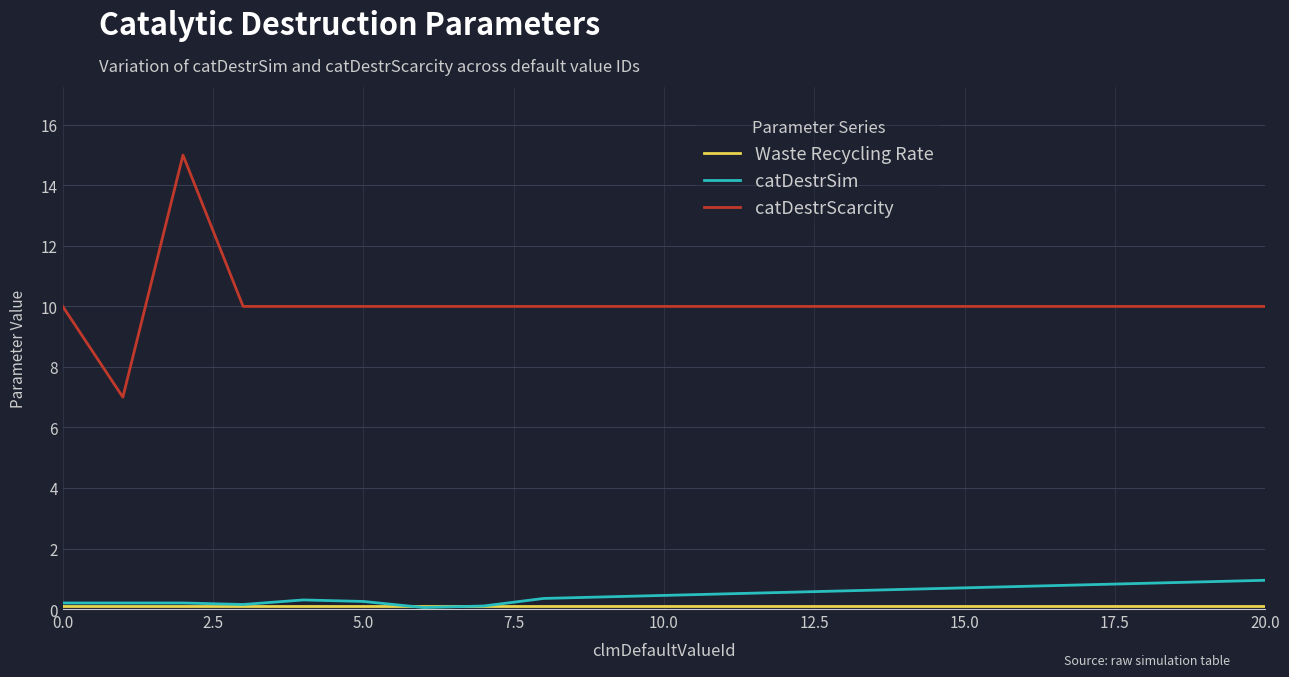

How many series are shown in this chart?

3